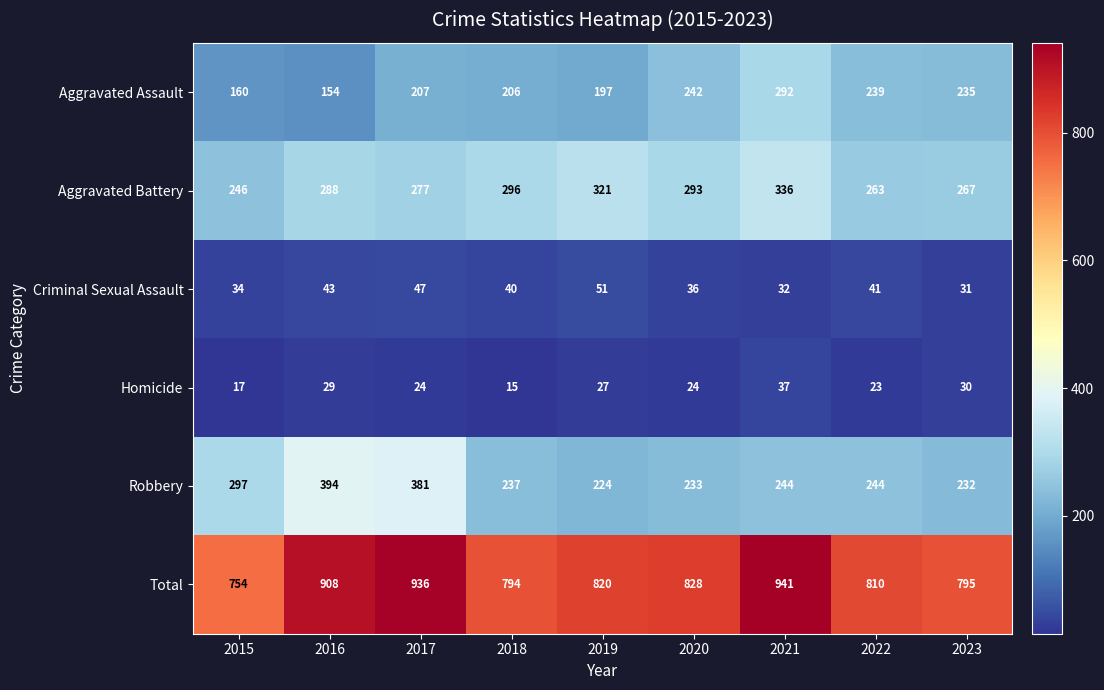

Where is Total nearest to the value 847?

2020